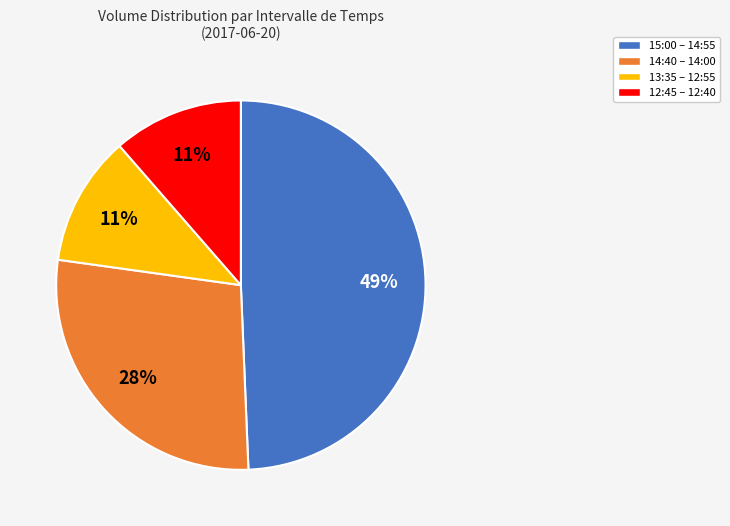

To the nearest percent, what is the average slice percentage?

25%